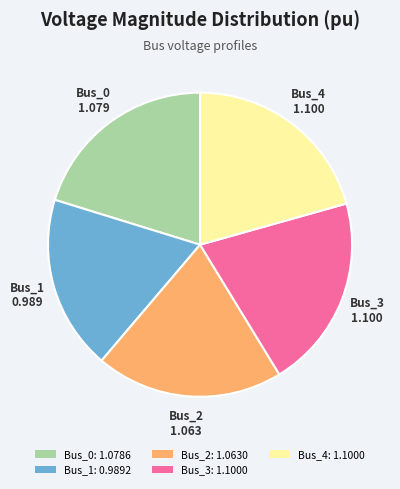

Is there a majority slice in this chart?

No